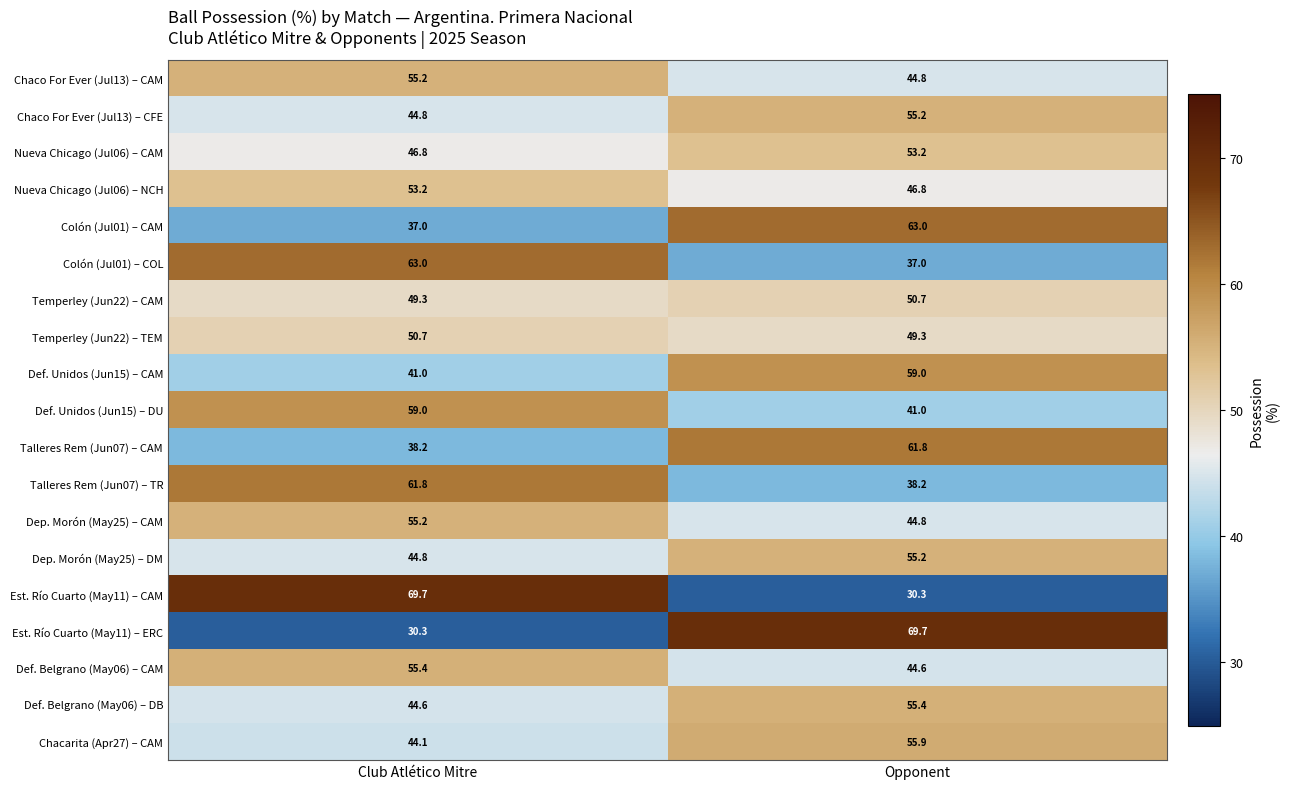

At which category is the sum across all series the highest?

Opponent